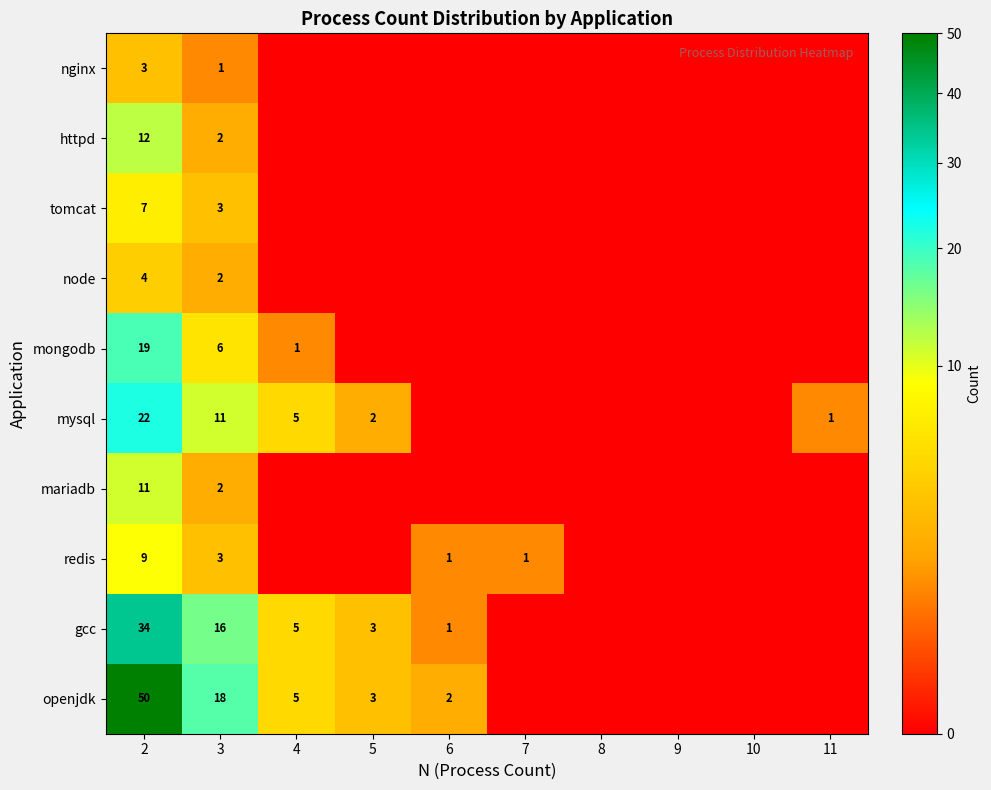

At which category is the sum across all series the highest?

2